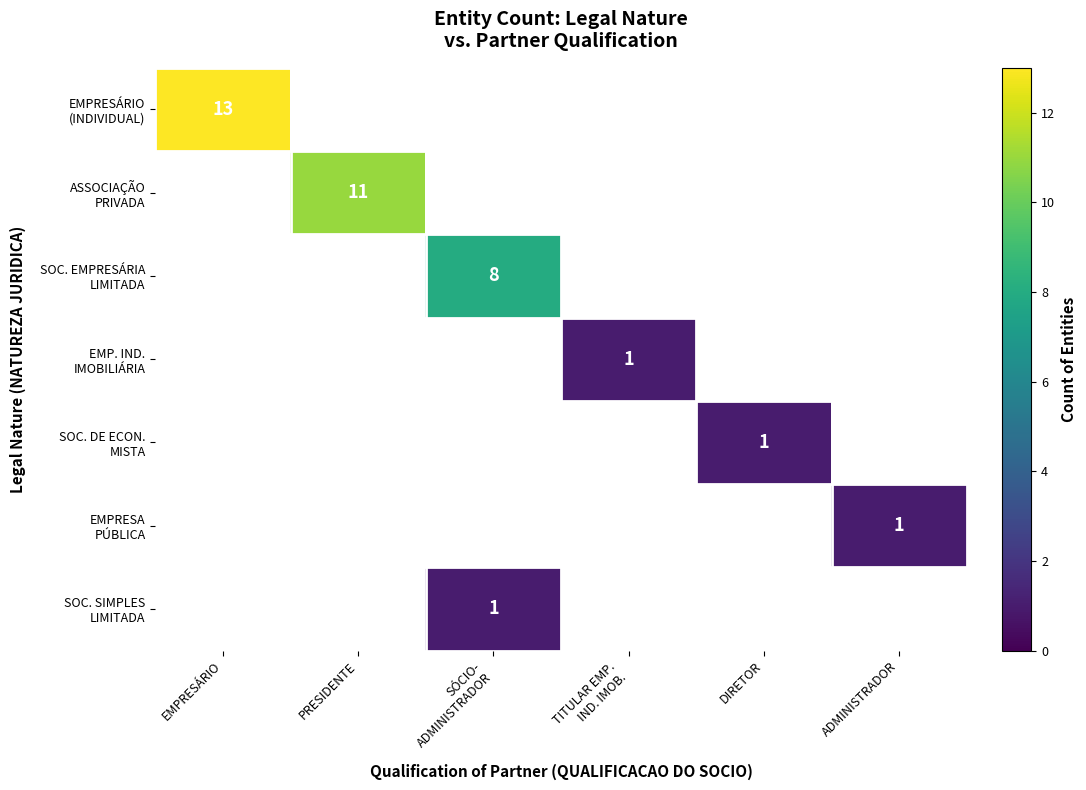

List the series in order of their overall mean, highest first.

EMPRESÁRIO (INDIVIDUAL), ASSOCIAÇÃO PRIVADA, SOC. EMPRESÁRIA LIMITADA, EMP. IND. IMOBILIÁRIA, SOC. DE ECON. MISTA, EMPRESA PÚBLICA, SOC. SIMPLES LIMITADA